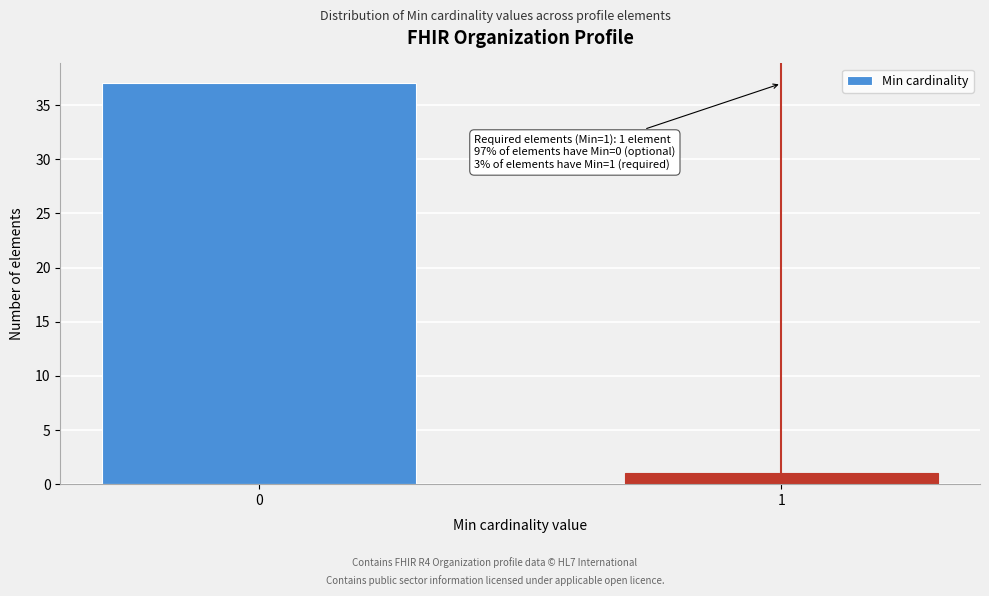

Reading right to left, transcribe all the data shown in this chart.

1	37